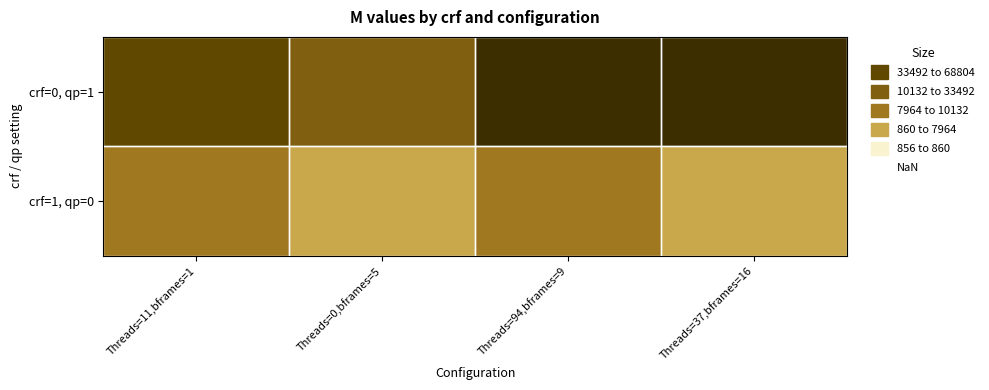

Count the number of categories in the chart.

4